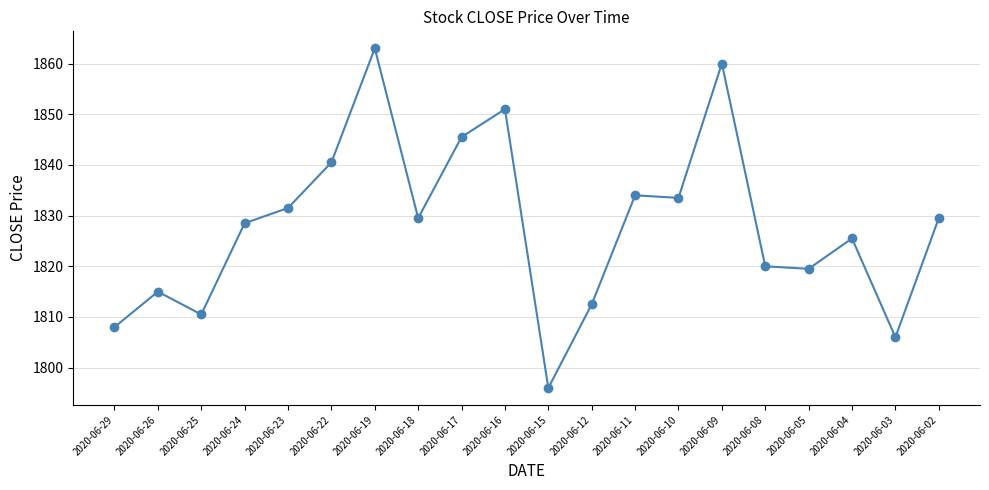

Approximately how many times larger is the value at 2020-06-04 compared to 2020-06-18?

1.0